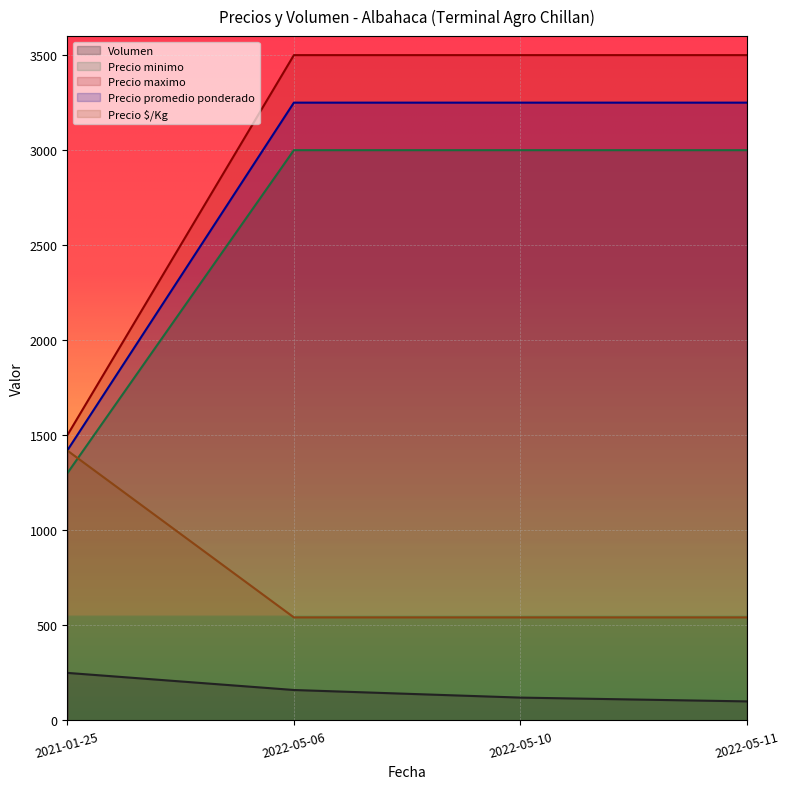

Reading right to left, list all the values displayed in this chart.

Volumen: 100	120	160	250
Precio minimo: 3000	3000	3000	1300
Precio maximo: 3500	3500	3500	1500
Precio promedio ponderado: 3250	3250	3250	1420
Precio $/Kg: 542	542	542	1420